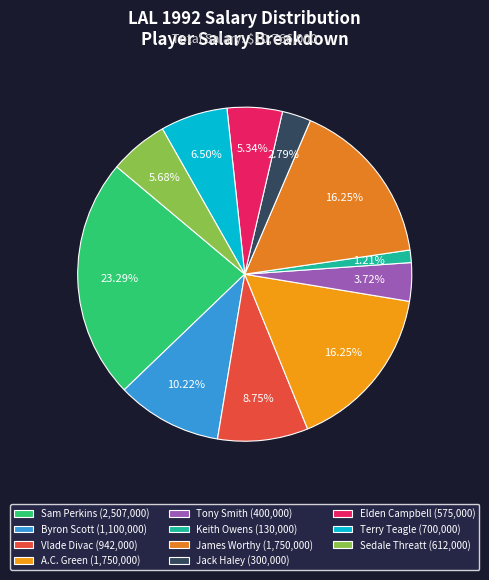

Is there any slice that represents more than half of the pie?

No